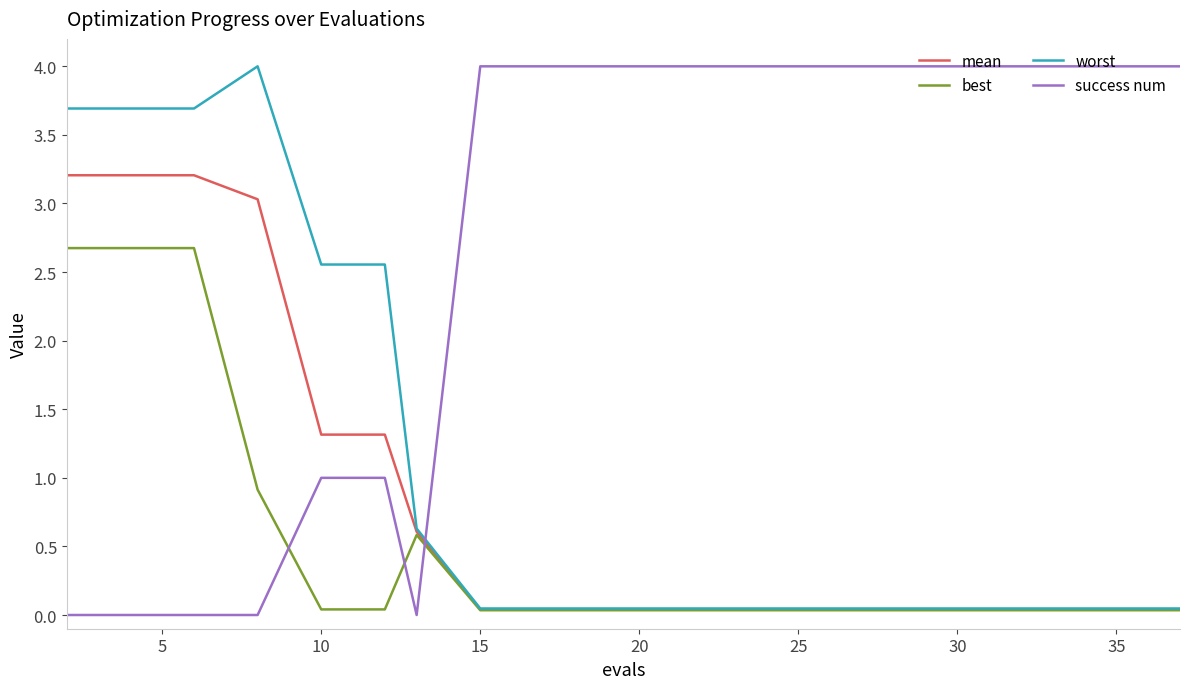

What is the highest value of the mean series?

3.2